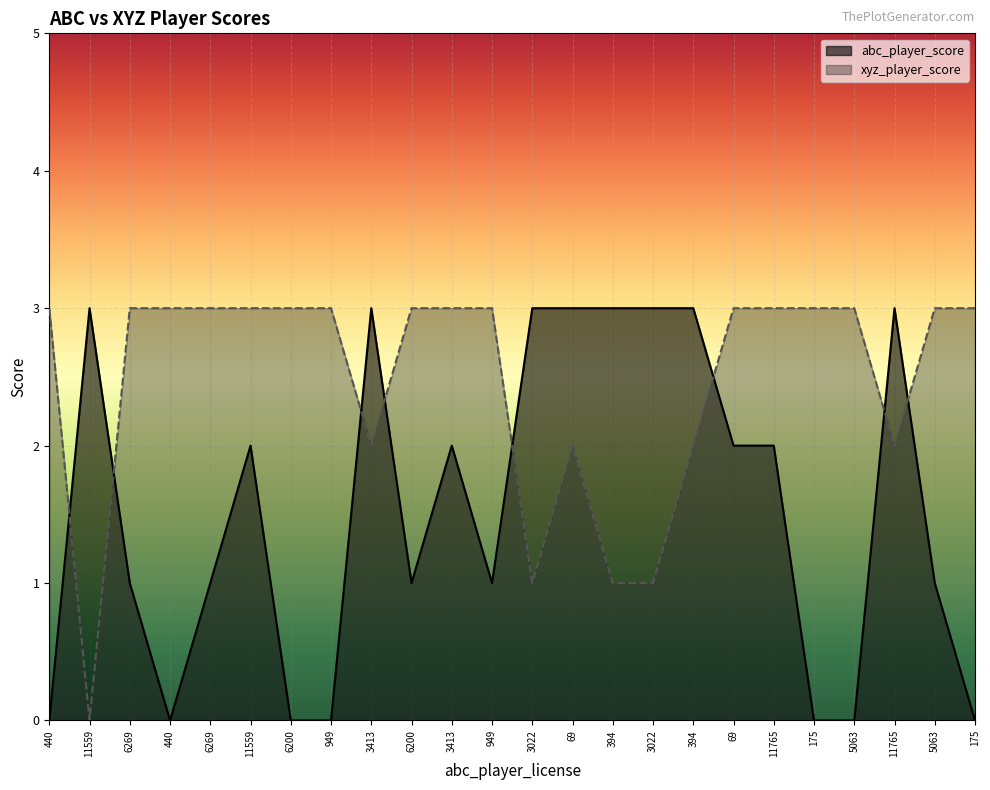

What are all the series names shown in the legend?

abc_player_score, xyz_player_score